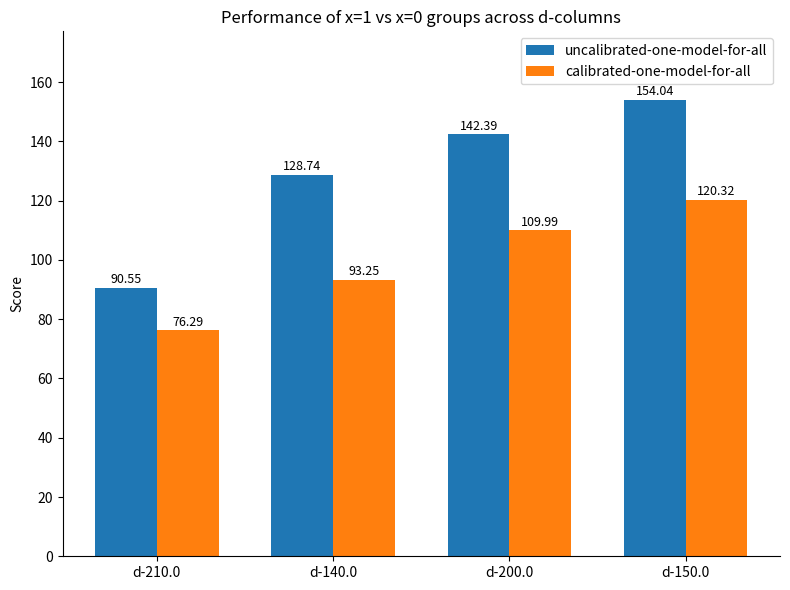

The calibrated-one-model-for-all series shows 93.3 at d-140.0. True or false?

True